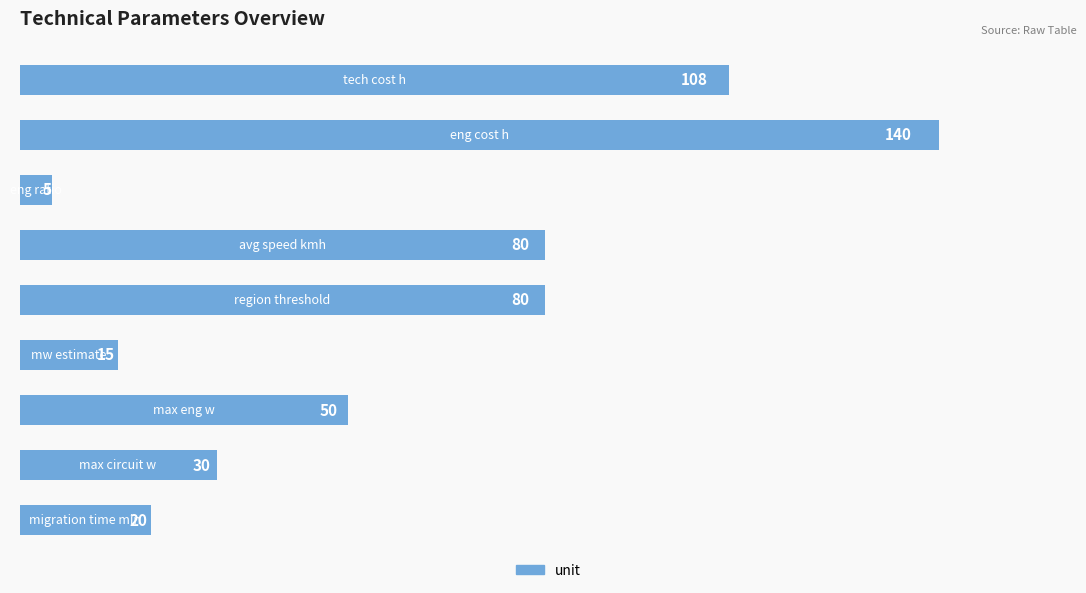

What is the average value?

59